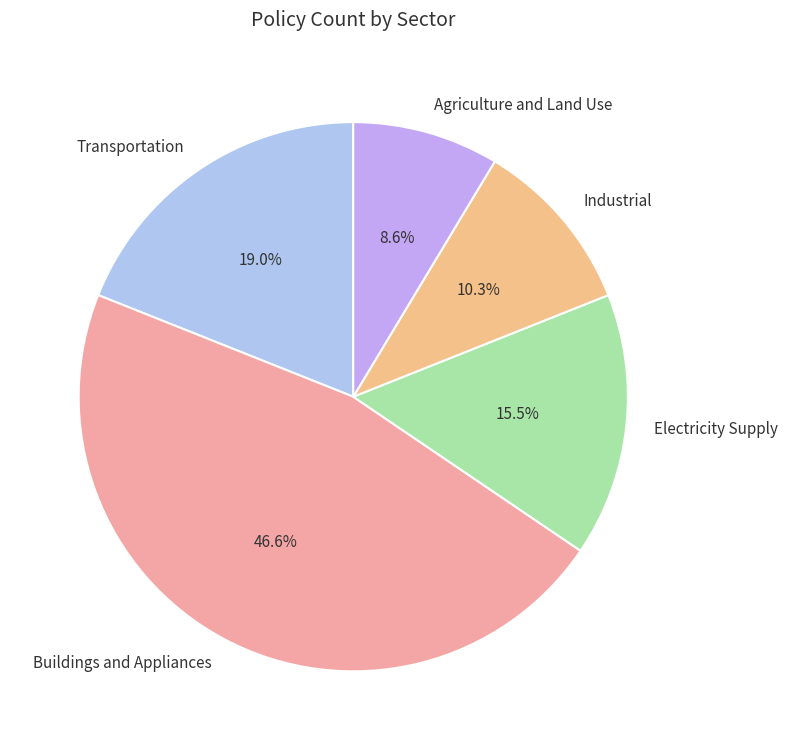

Which slice is the smallest?

Agriculture and Land Use